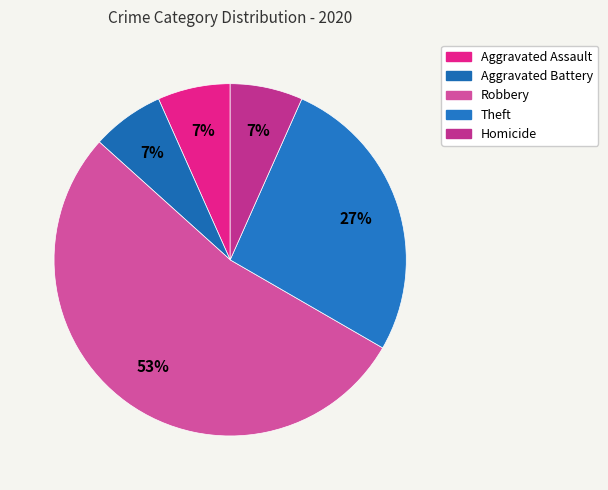

The Robbery slice represents 53% of the pie. True or false?

True